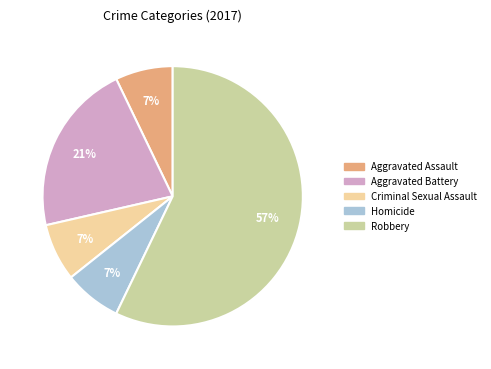

Which has a higher value, Robbery or Criminal Sexual Assault?

Robbery